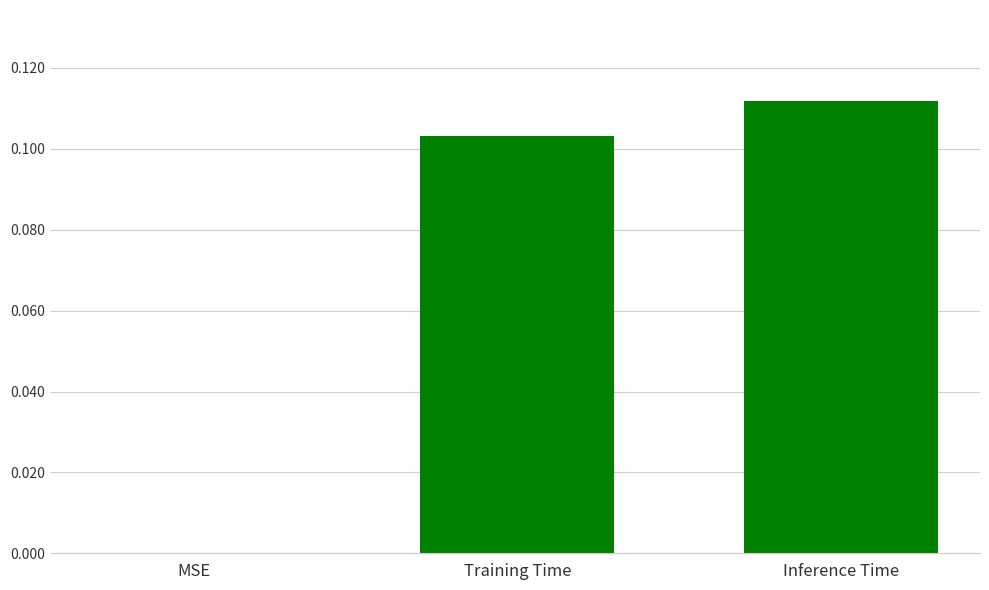

Which label corresponds to the largest value in the chart?

Inference Time